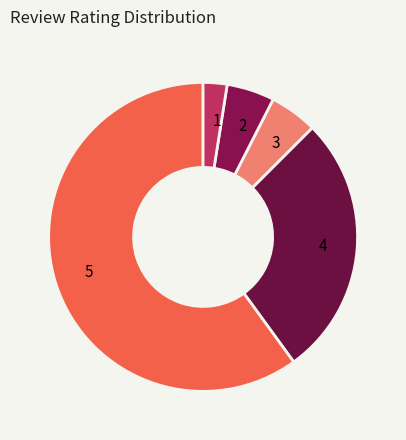

The 2 slice represents 1% of the pie. True or false?

False